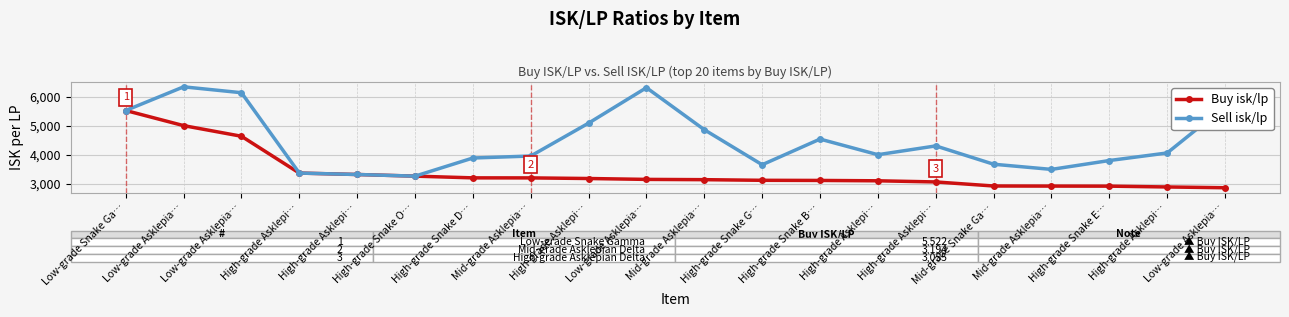

Is this an area chart (filled region under the line)?

No